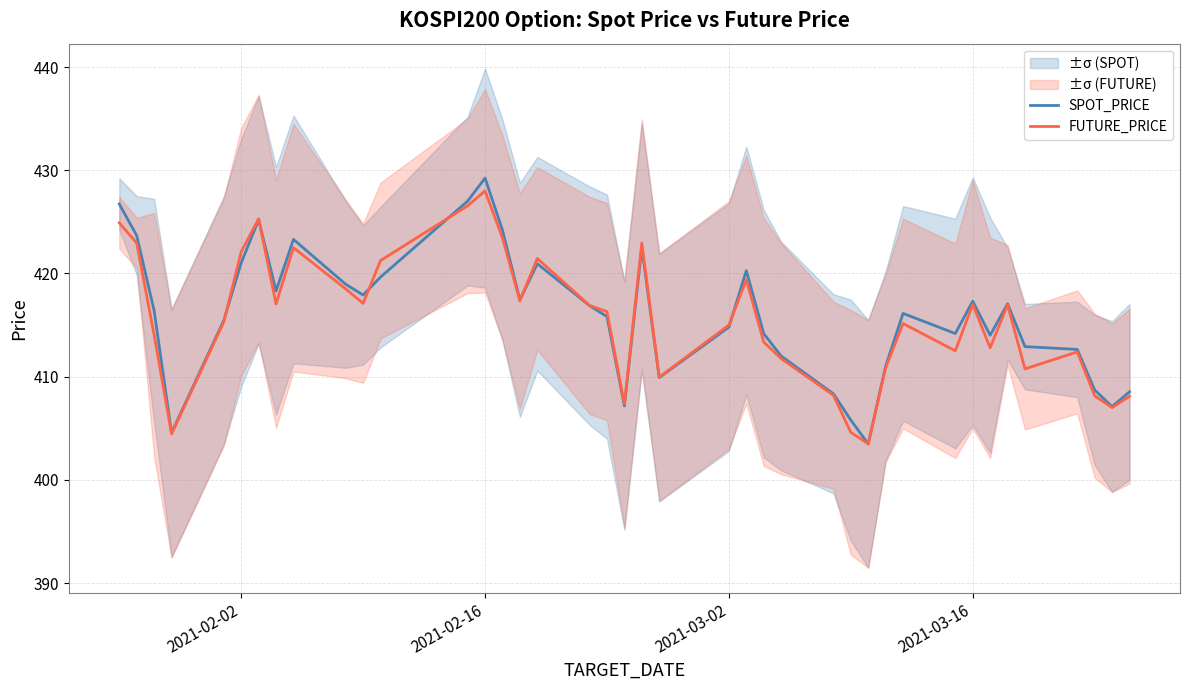

Which category has the highest value in the FUTURE_PRICE series?

2021-02-16